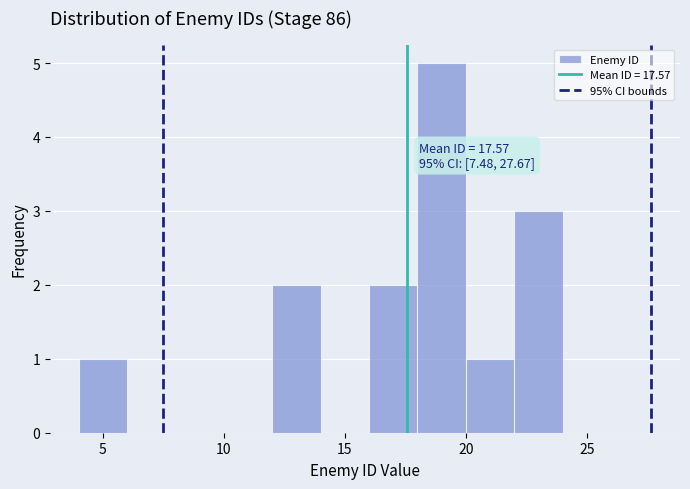

Which range on the x-axis has the tallest bar?

18 to 20